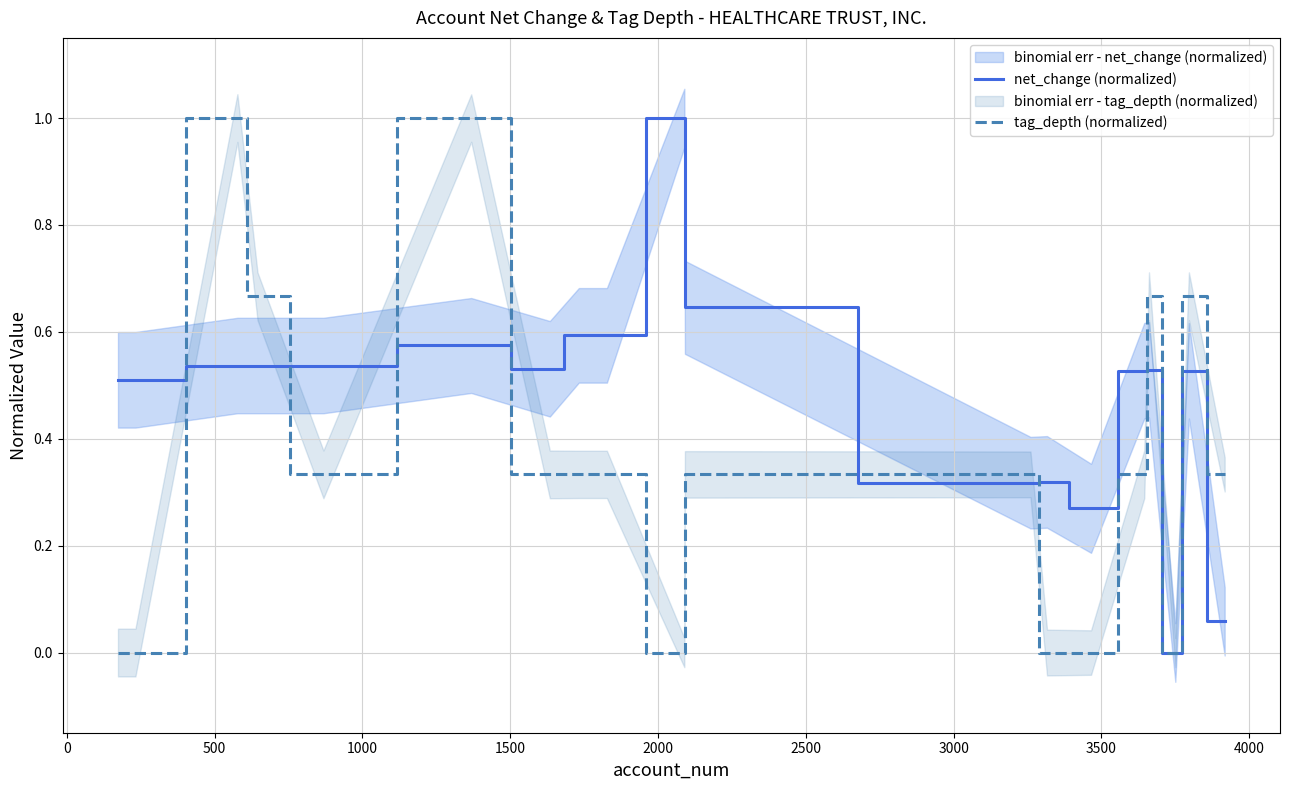

What is the maximum value for net_change (normalized)?

1.0